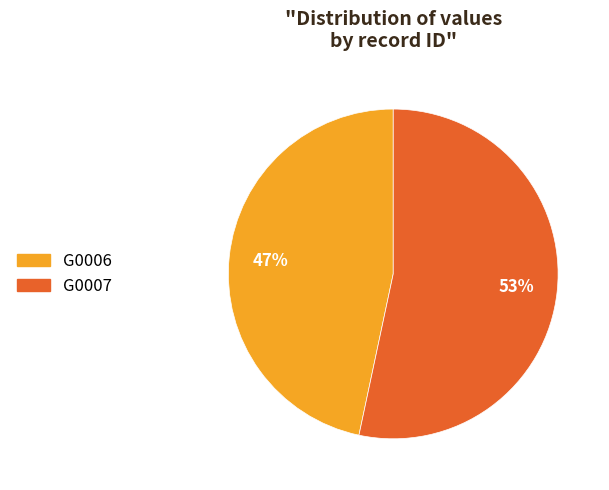

What percentage is the G0007 slice, to the nearest percent?

53%